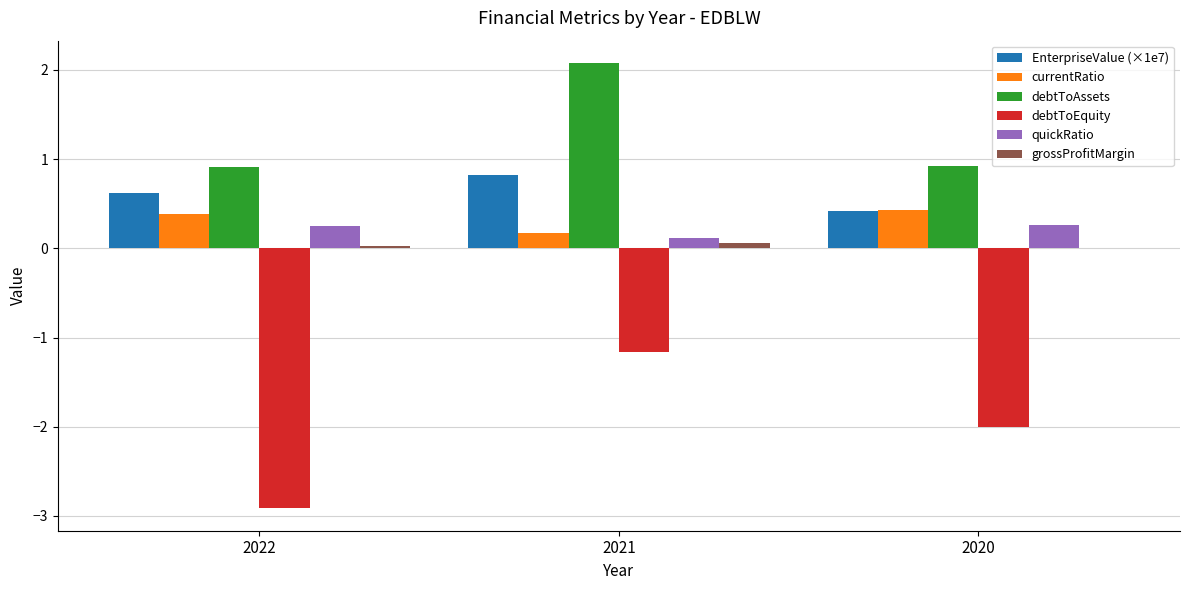

How many distinct data groups are displayed?

6